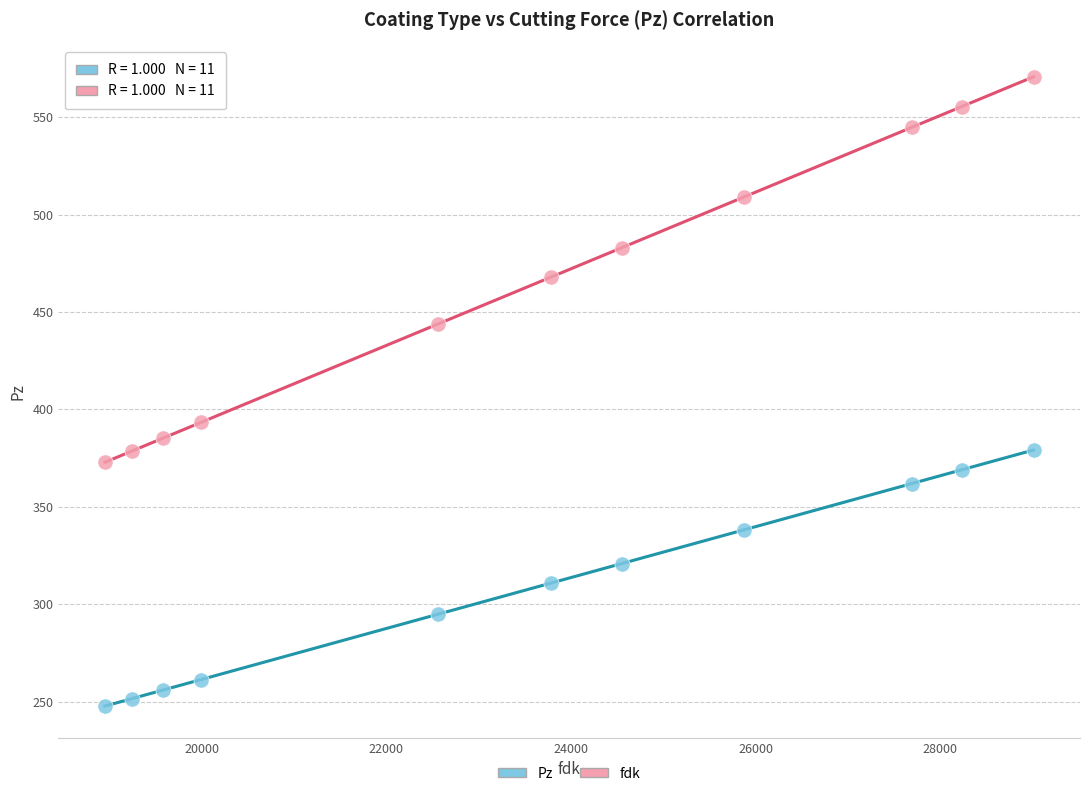

Which series contains the lowest Y value?

Pz